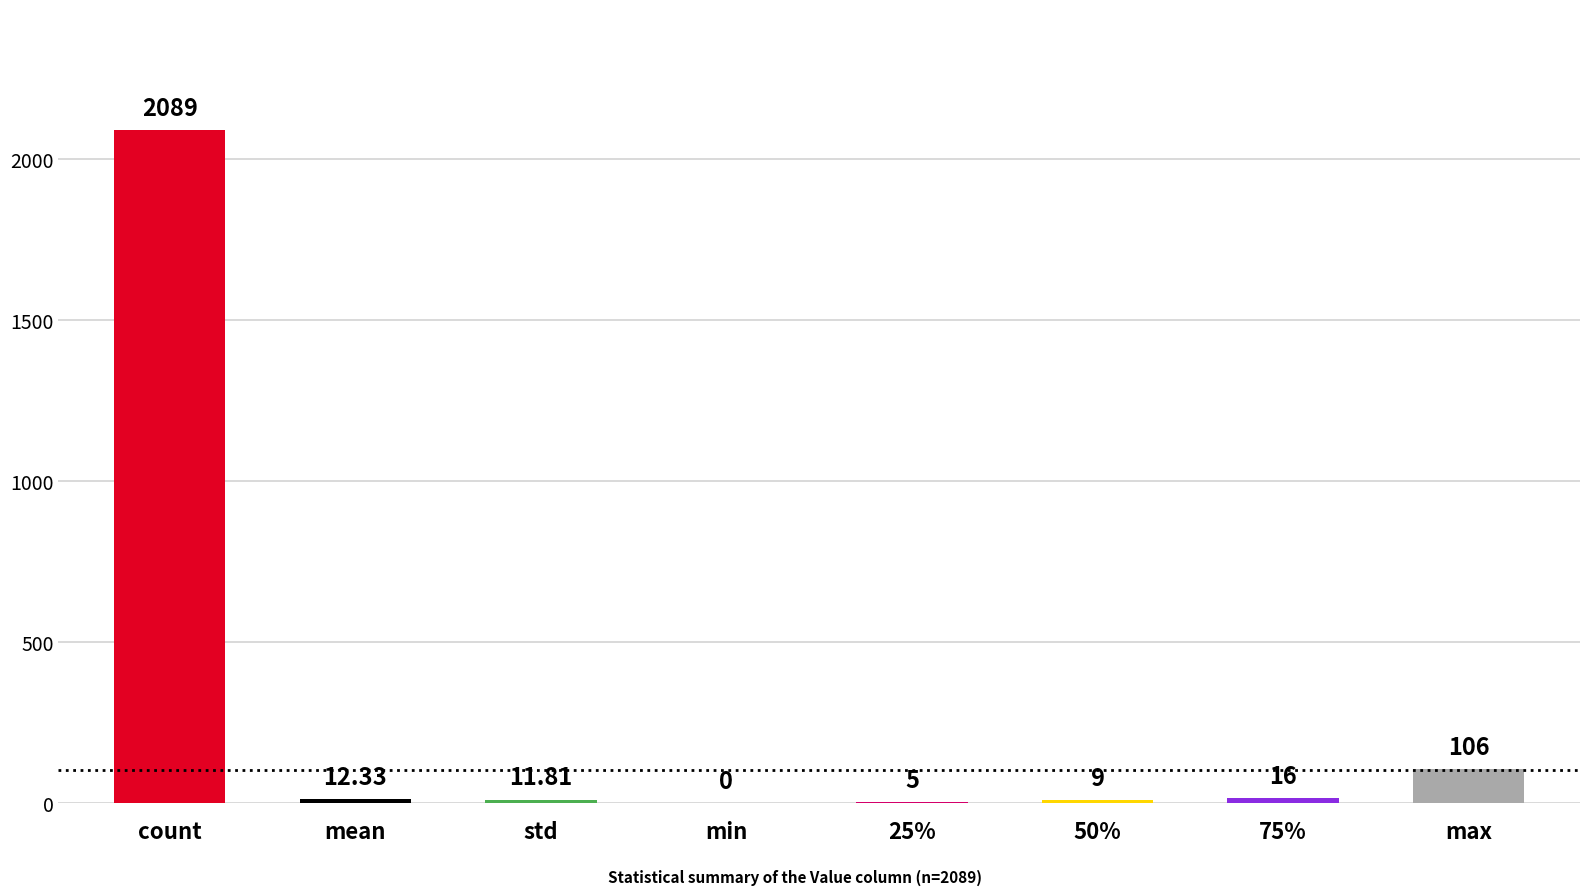

What is the change in value from std to 75%?

+4.2